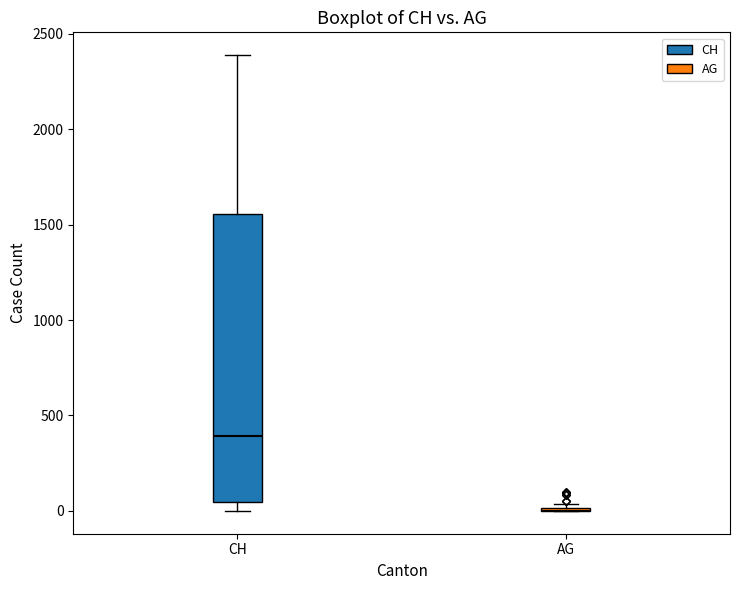

Reading left to right, transcribe this box plot: for each box, give where its median line is, the range the box spans, and where its two whiskers end, as read against the y-axis. The values are not printed on the chart, so give them approximately, as read against the axis.

CH: median 400, box 50 to 1550, whiskers 0 to 2400
AG: box collapsed to a line at 0, whiskers 0 to 50